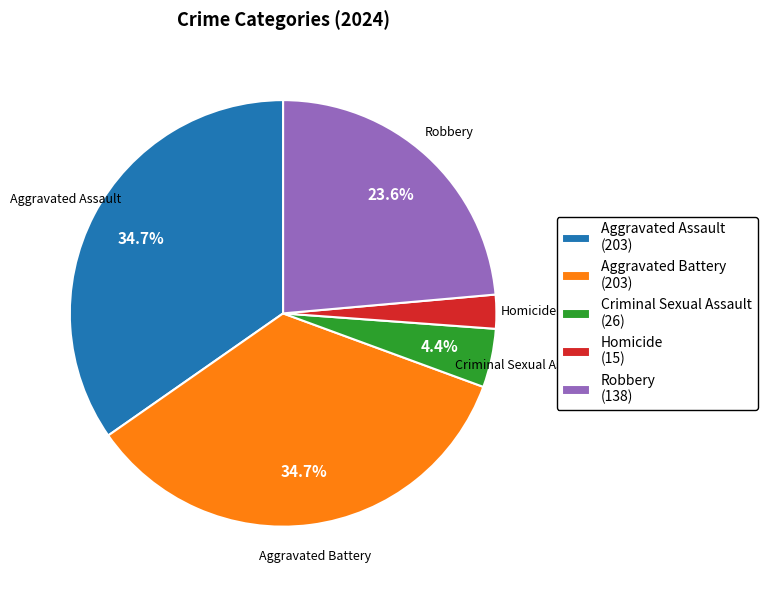

Is there a majority slice in this chart?

No